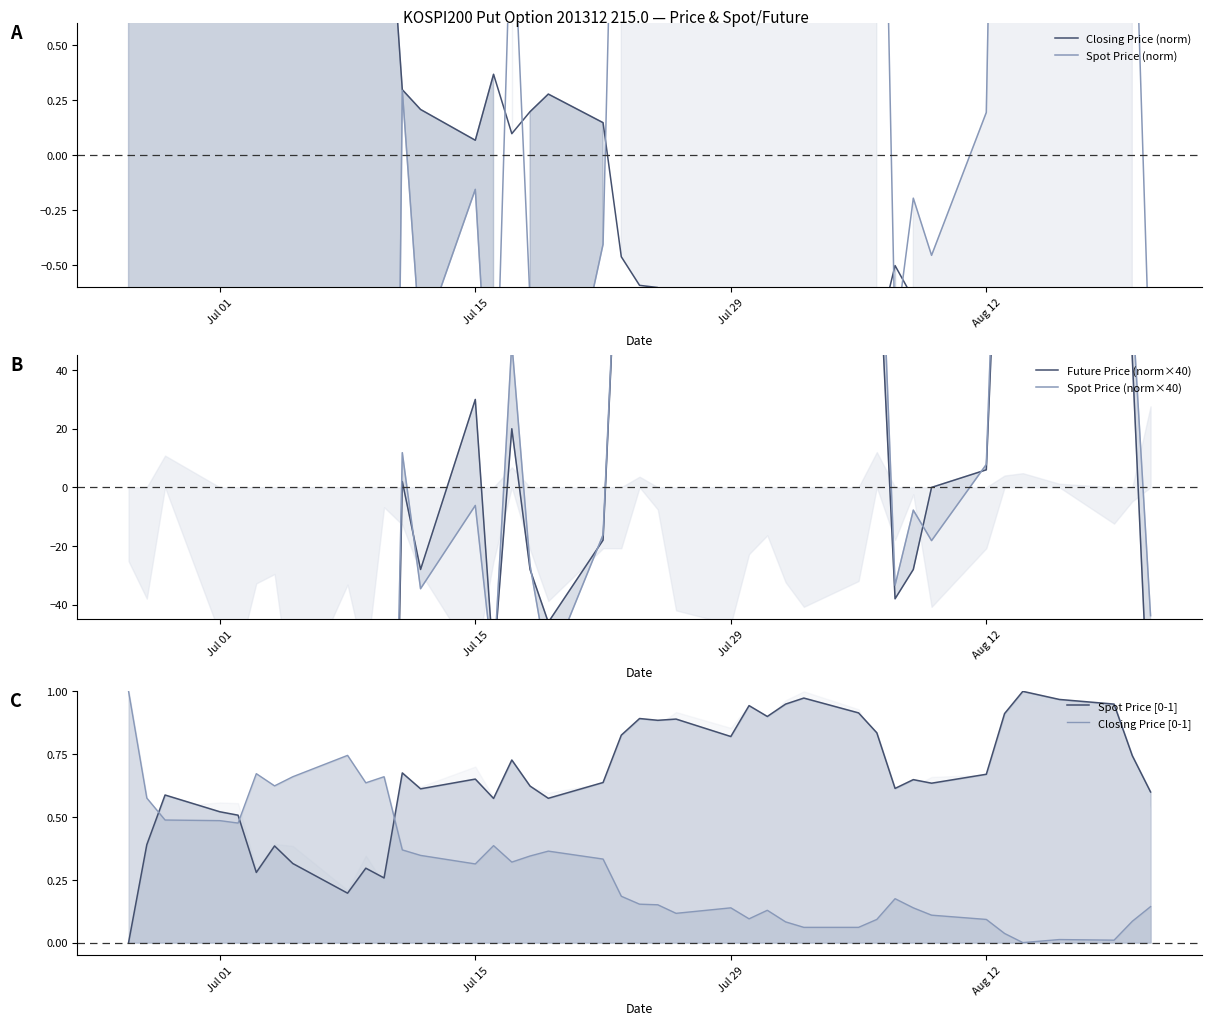

How many data points in Closing Price [0-1] are above 0?

39